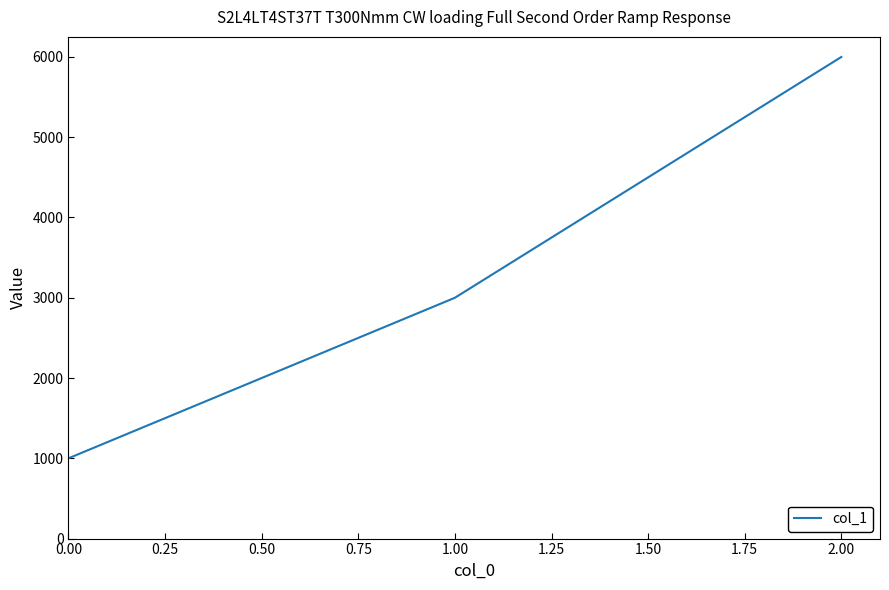

What is the change in value from 1.00 to 2.00?

+3000